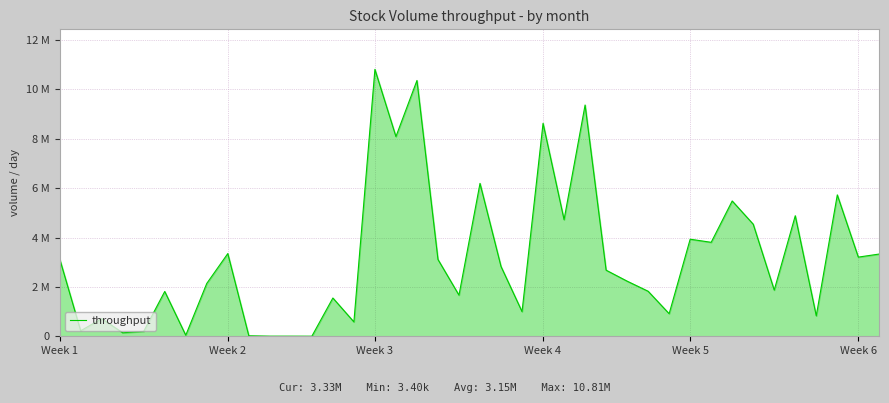

Does the chart have visible grid lines?

Yes